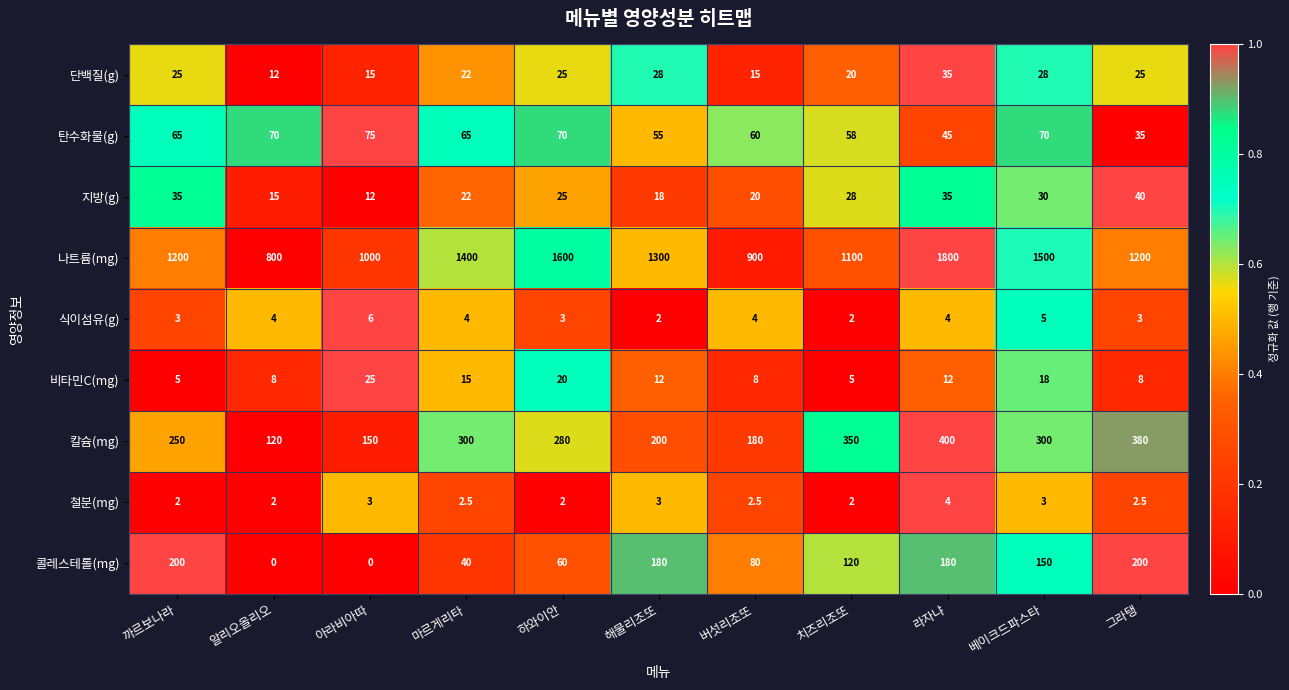

Which series has the largest total across all categories?

나트륨(mg)